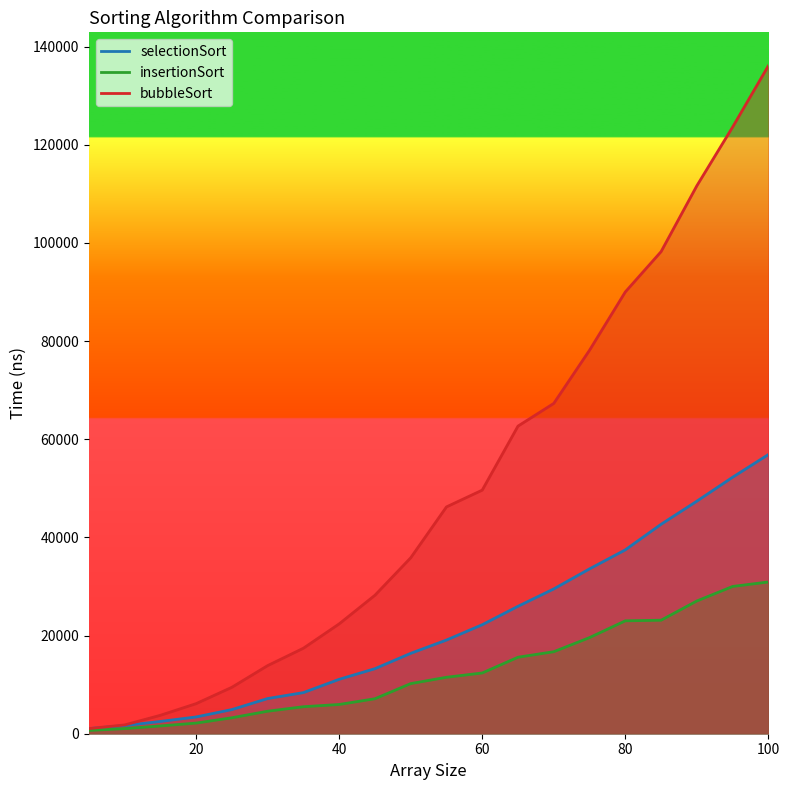

True or false: bubbleSort has a value of 36577 at 40.

False